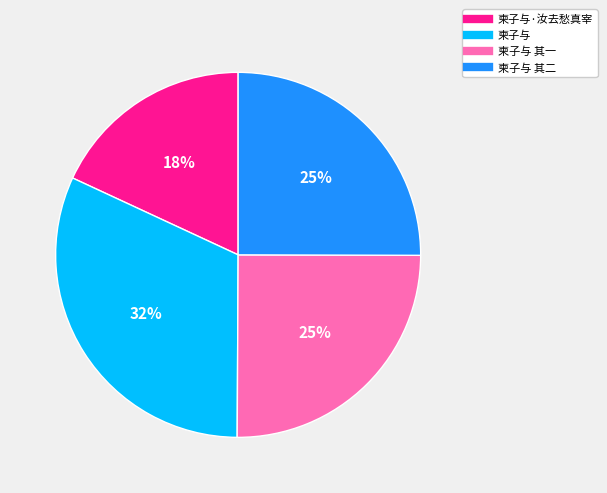

Is there any slice that represents more than half of the pie?

No